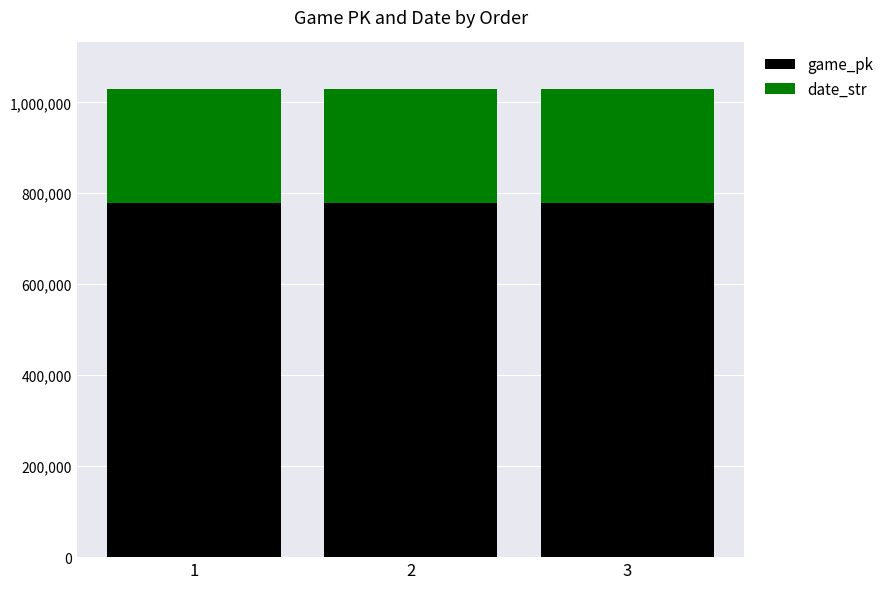

What is the maximum value for game_pk?

778377